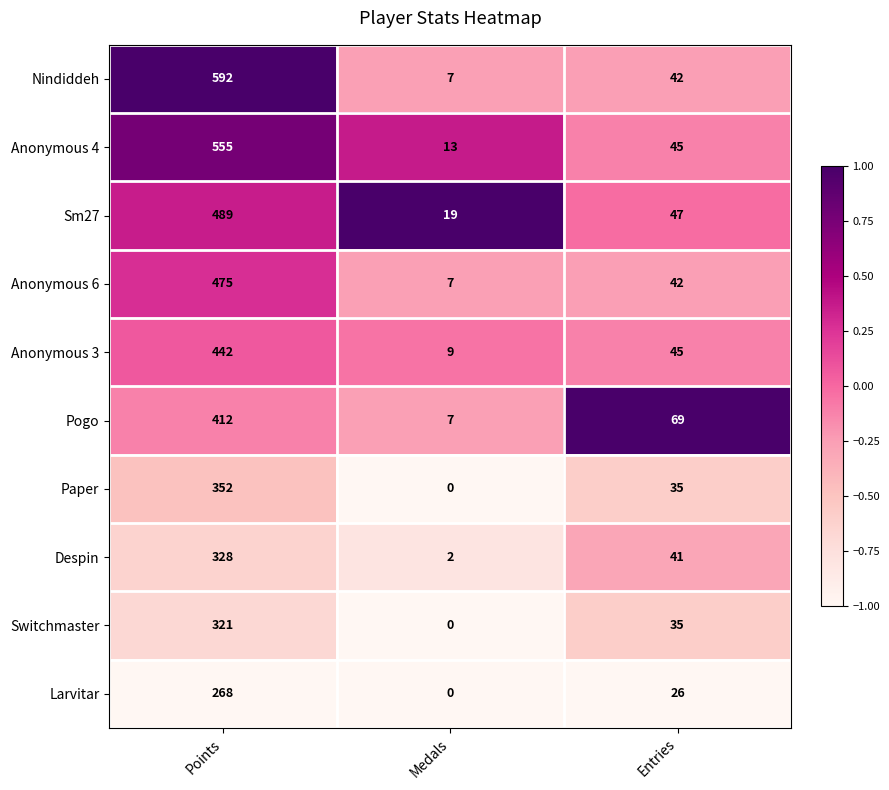

What is the difference between the maximum and minimum values in the Sm27 series?

470